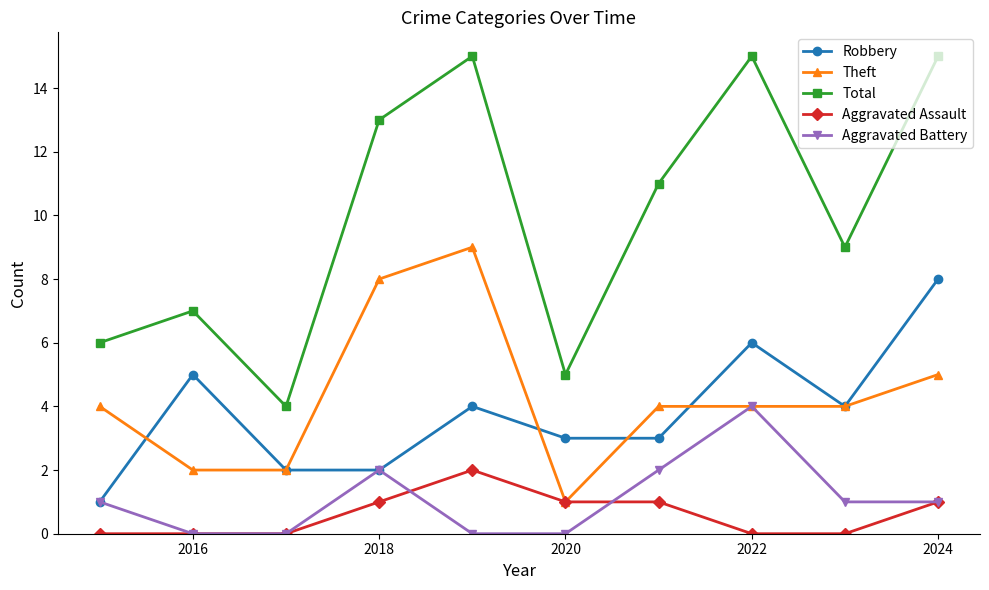

At how many categories does at least one series exceed 10?

5